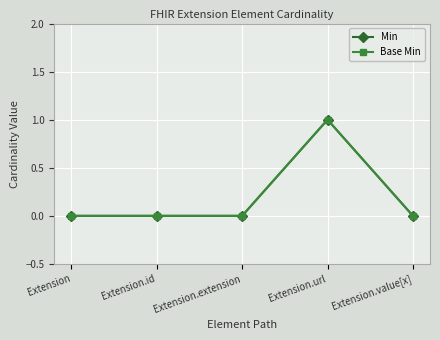

Is this an area chart (filled region under the line)?

No